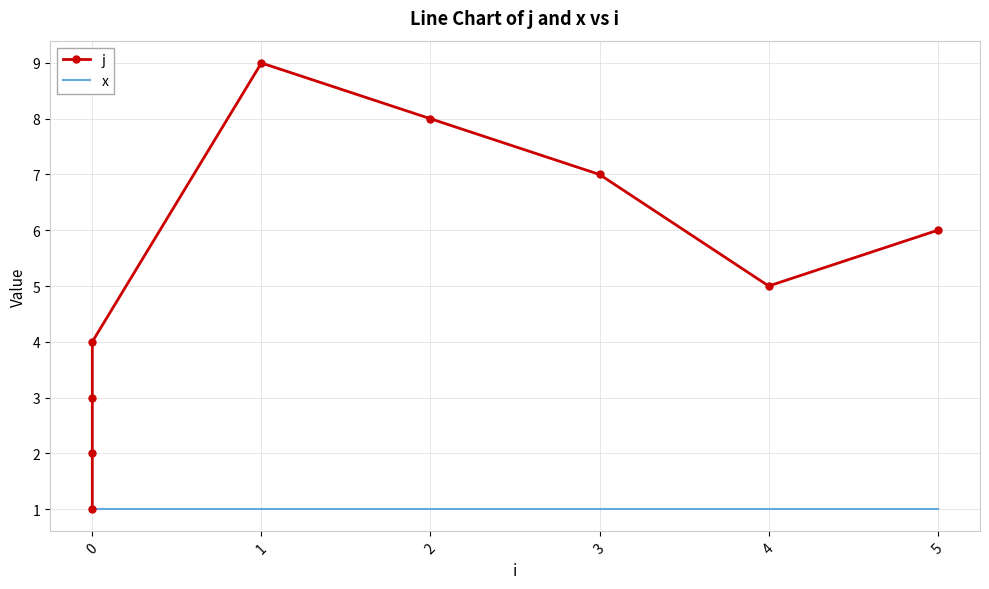

How many series are shown in this chart?

2